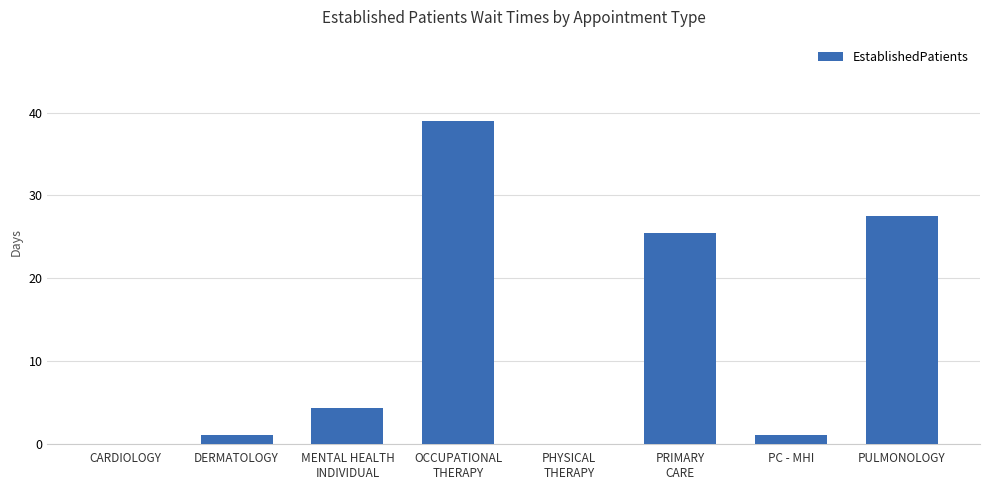

The chart shows a value of 2.2 at MENTAL HEALTH
INDIVIDUAL. True or false?

False